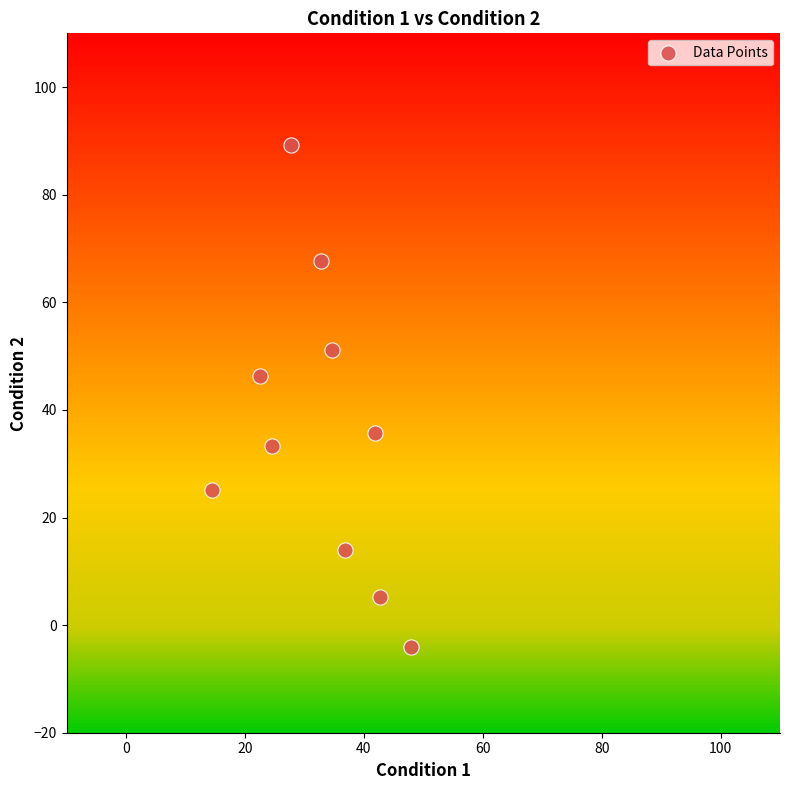

What is the range of X values (max minus min)?

33.4